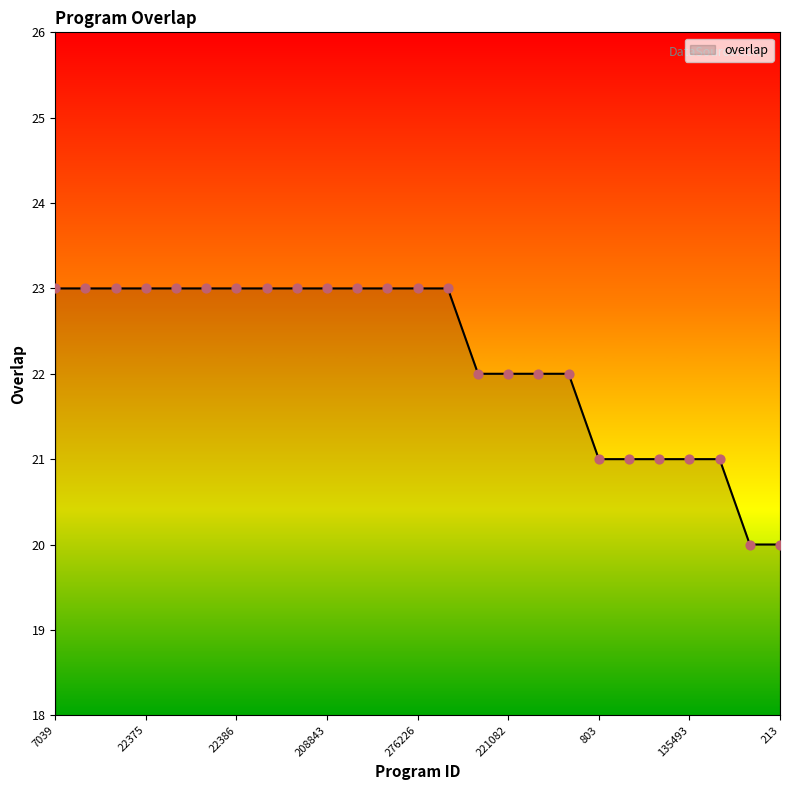

What is the smallest value displayed?

20